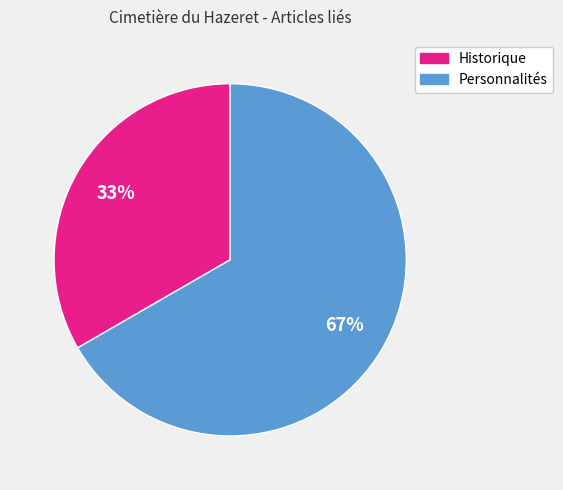

Count the number of slices in the pie.

2